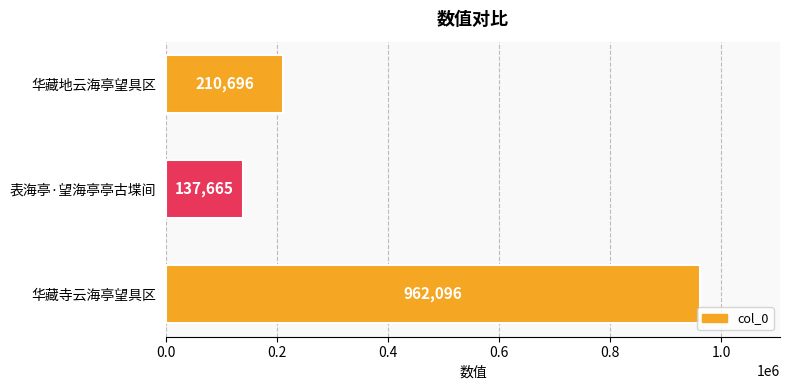

How many bars are there in total?

3